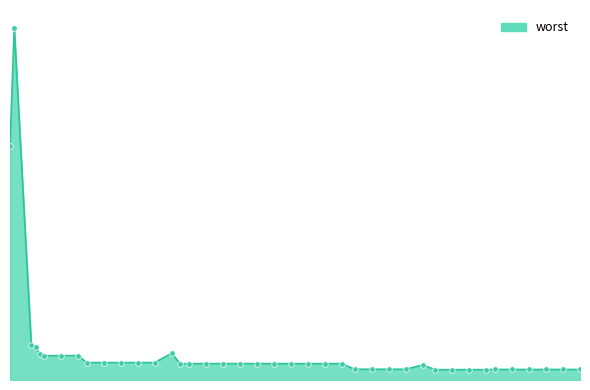

Reading left to right, extract all data points from this chart.

2=2.7	3=4.0	7=0.4	8=0.4	9=0.3	10=0.3	14=0.3	18=0.3	20=0.2	24=0.2	28=0.2	32=0.2	36=0.2	40=0.3	42=0.2	44=0.2	48=0.2	52=0.2	56=0.2	60=0.2	64=0.2	68=0.2	72=0.2	76=0.2	80=0.2	83=0.1	87=0.1	91=0.1	95=0.1	99=0.2	102=0.1	106=0.1	110=0.1	114=0.1	116=0.1	120=0.1	124=0.1	128=0.1	132=0.1	136=0.1